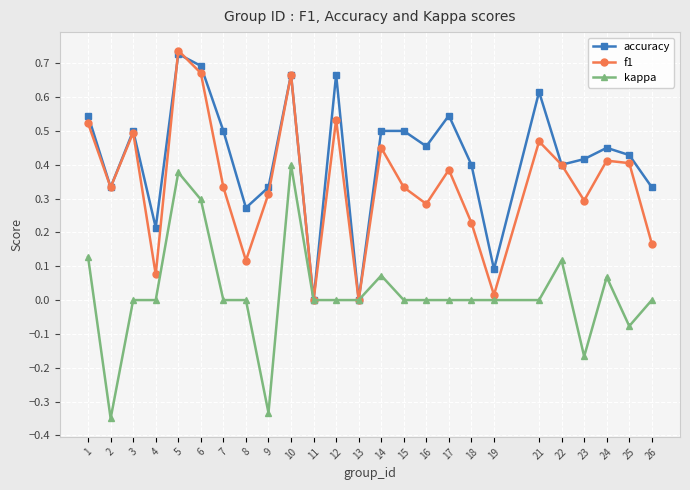

The accuracy series shows 0.5 at 14. True or false?

True